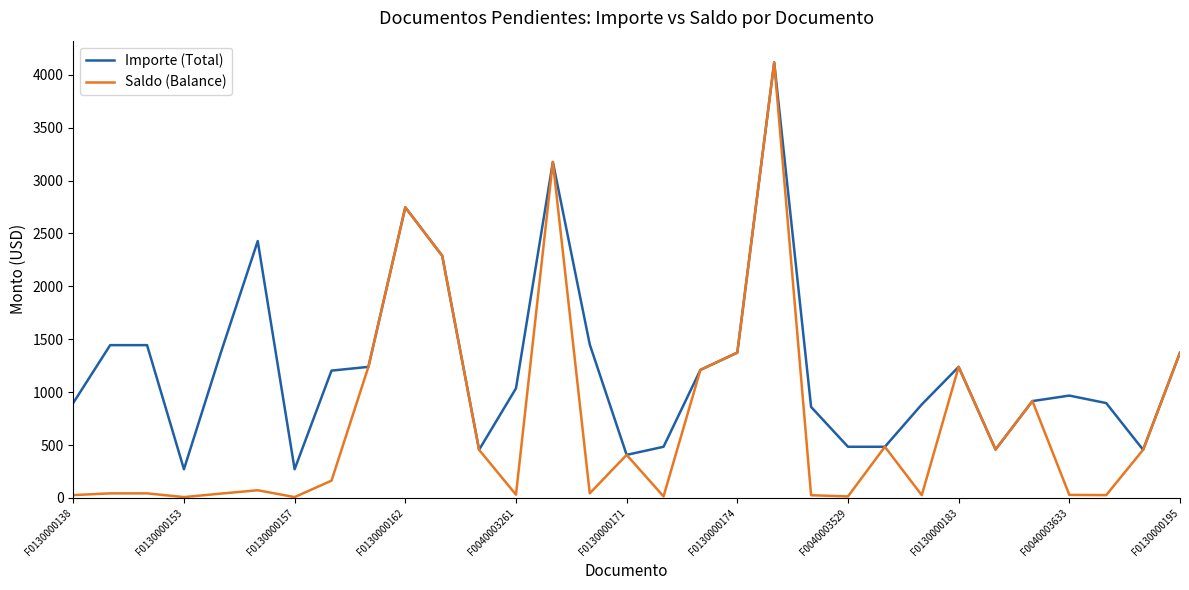

Rank the series by their average value, from lowest to highest.

Saldo (Balance), Importe (Total)